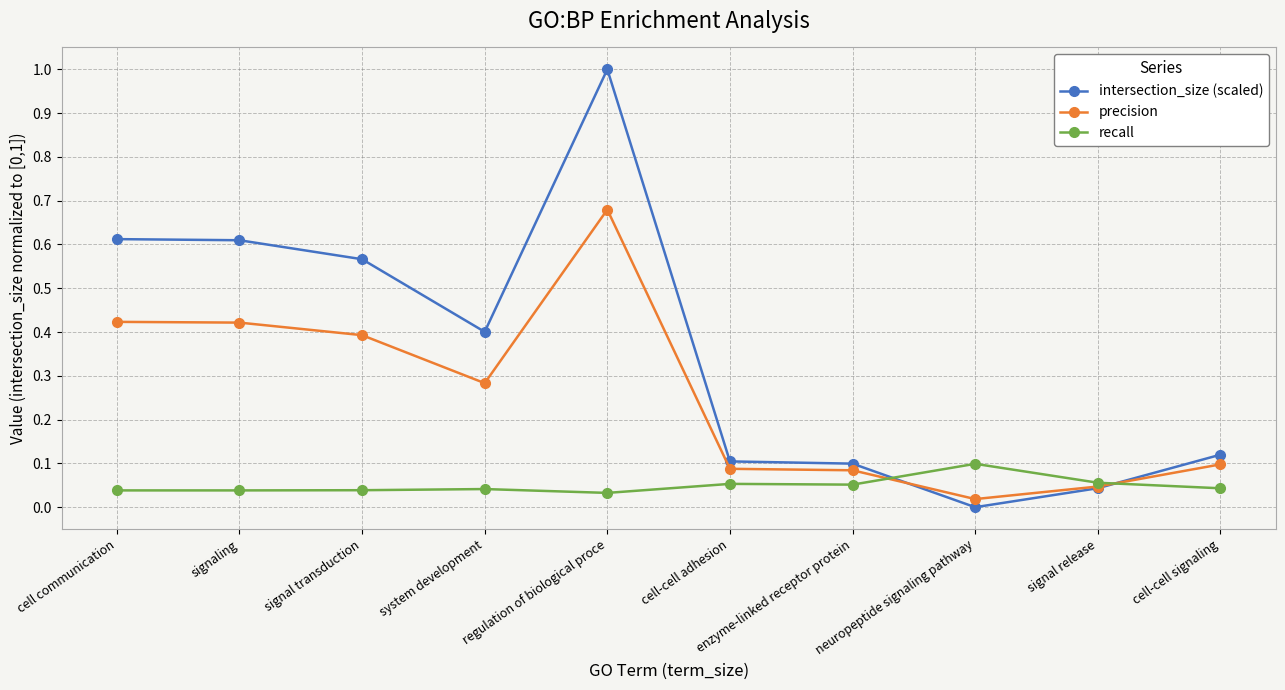

What is the sum of the precision values at cell-cell signaling and cell communication?

0.5